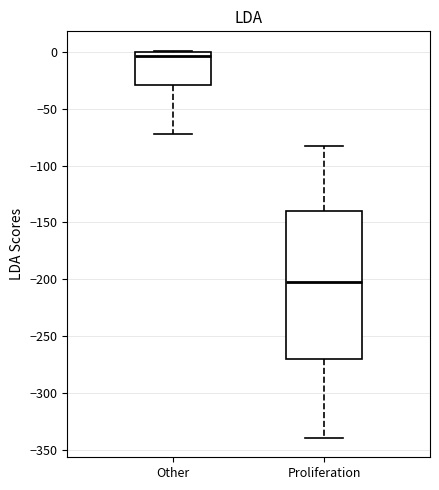

Reading left to right, read every box against the y-axis: the position of its median line, the range the box covers, and the ends of its whiskers. The values are not printed on the chart, so give them approximately, as read against the axis.

Other: median -5, box -30 to 0, whiskers -70 to 0
Proliferation: median -200, box -270 to -140, whiskers -340 to -85